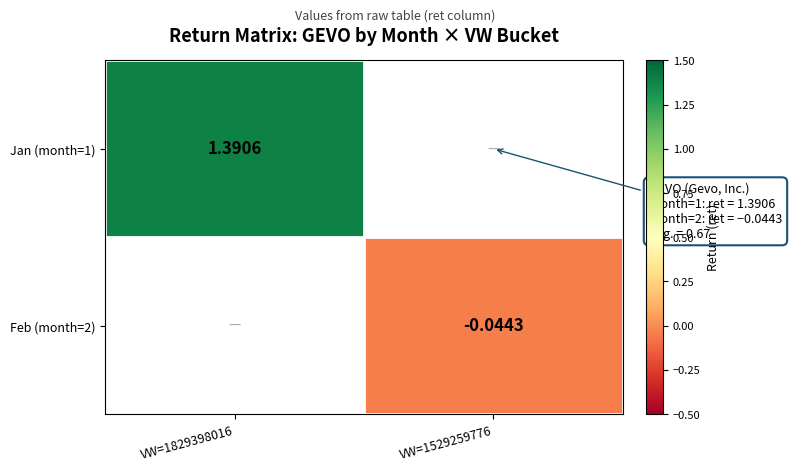

At which label is Feb (month=2) closest to 0?

VW=1829398016